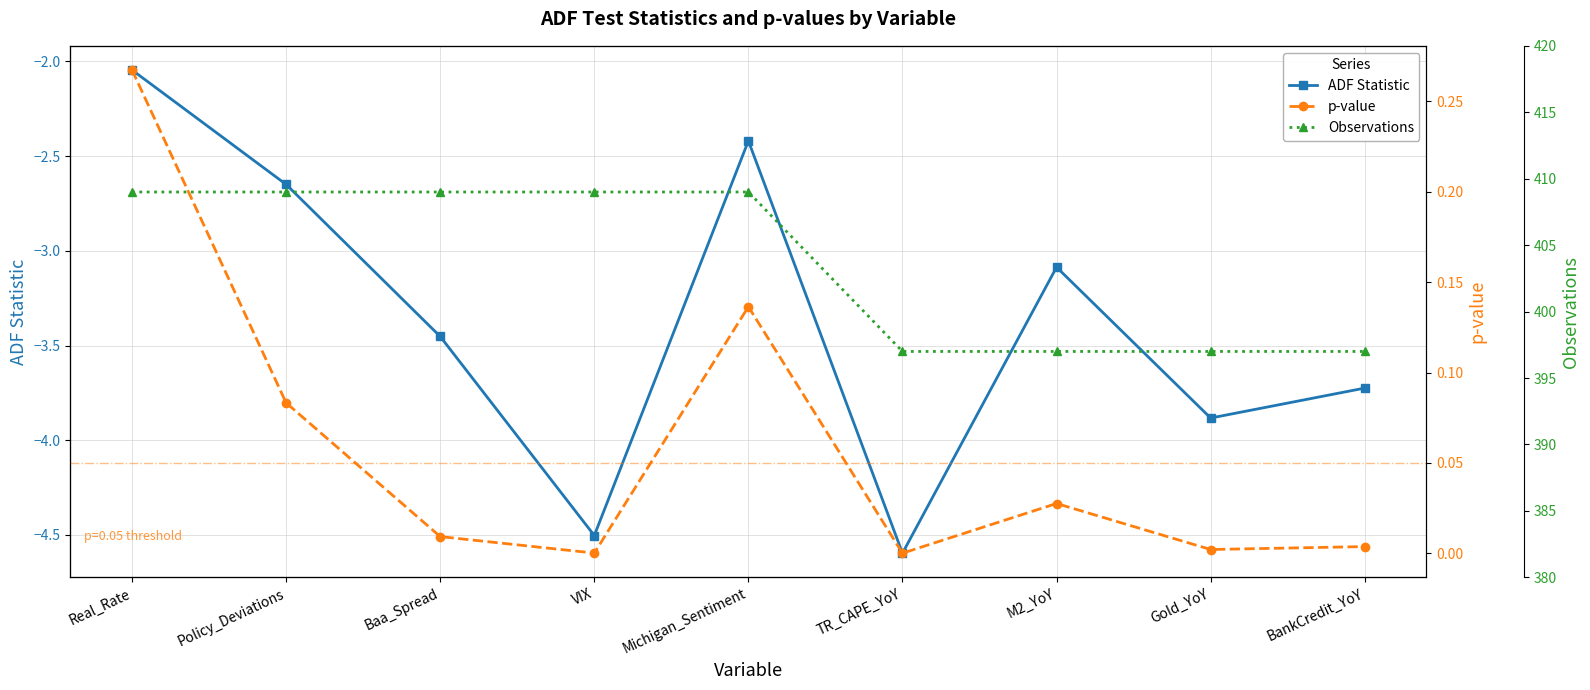

What is the minimum value shown in the chart?

-4.6